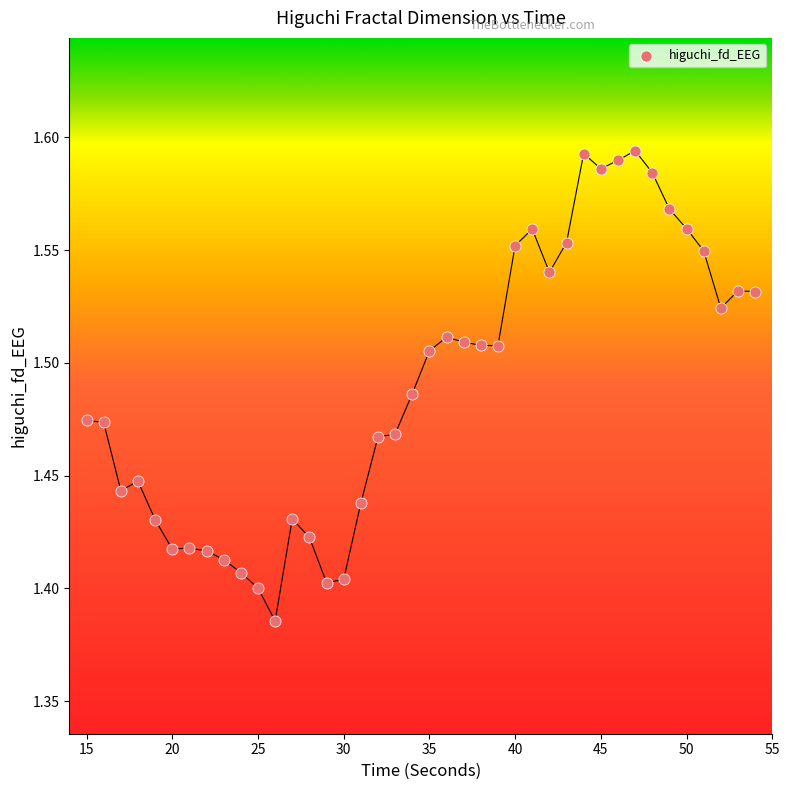

What is the range of X values (max minus min)?

39.0